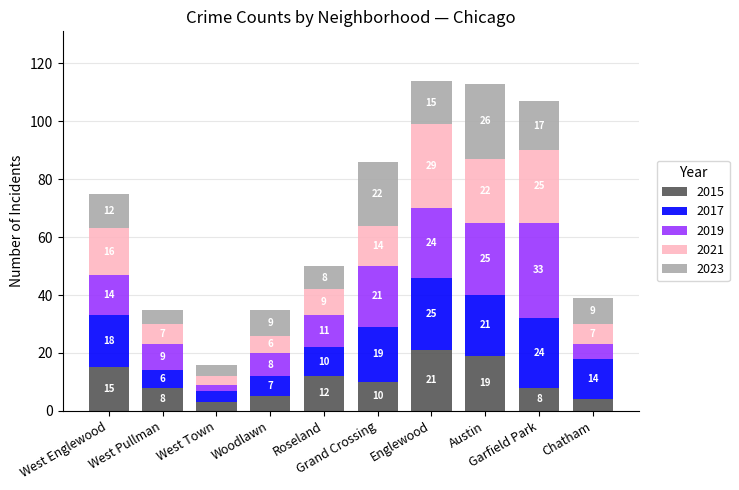

What is the maximum value for 2015?

21